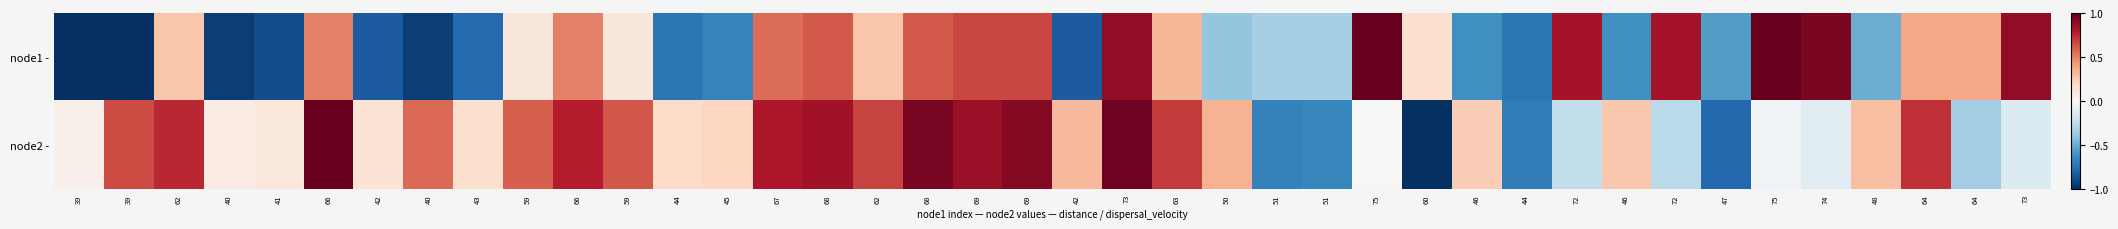

List the series in order of their overall mean, lowest first.

node1 -, node2 -